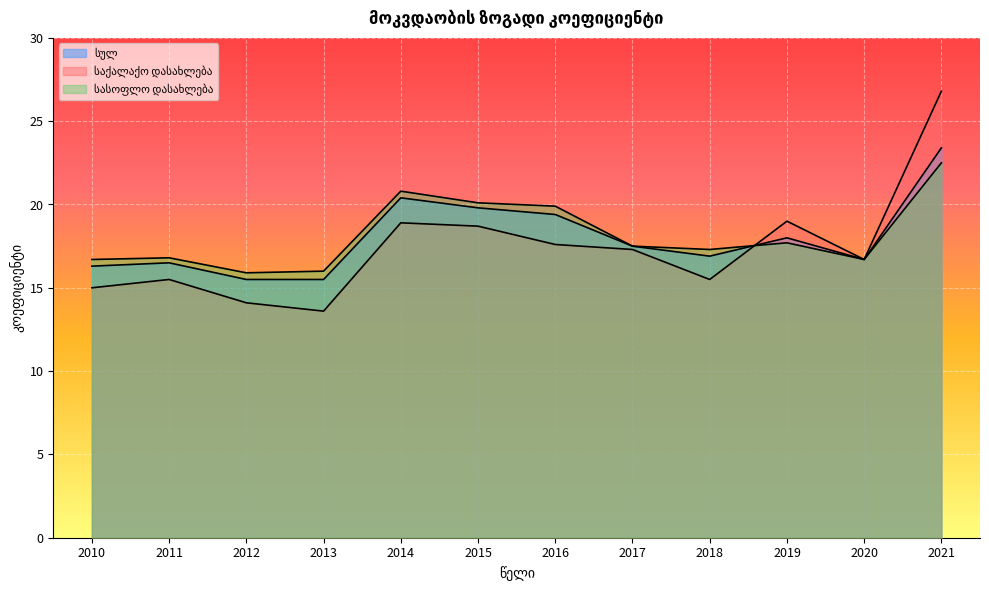

After their last crossing, which series has the higher values: საქალაქო დასახლება or სულ?

საქალაქო დასახლება